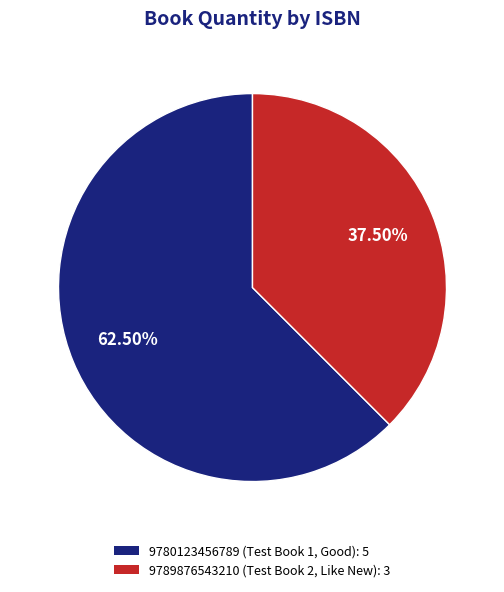

Which category has the smallest portion of the pie?

9789876543210